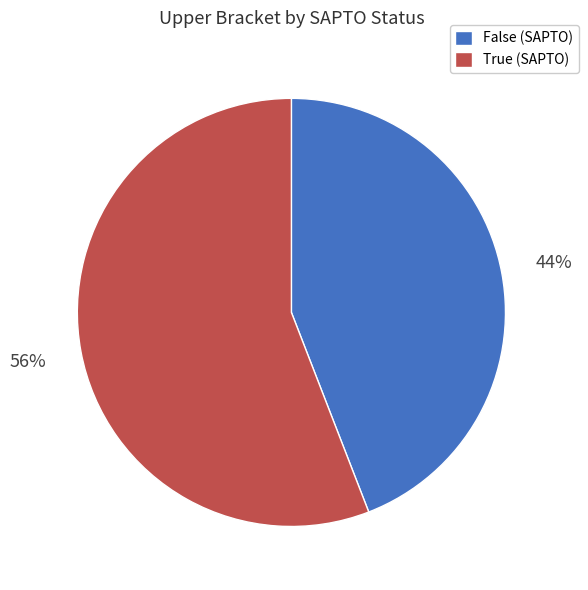

To the nearest percent, what is the average slice percentage?

50%